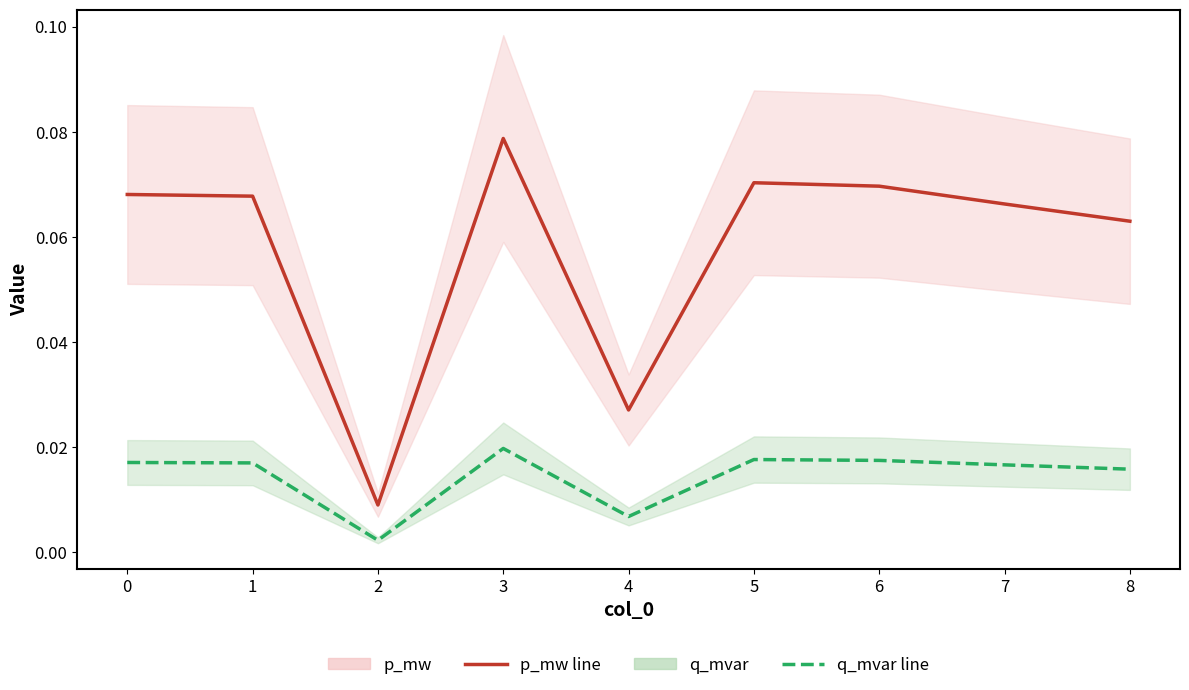

True or false: p_mw line has a value of 0.1 at 6.

False